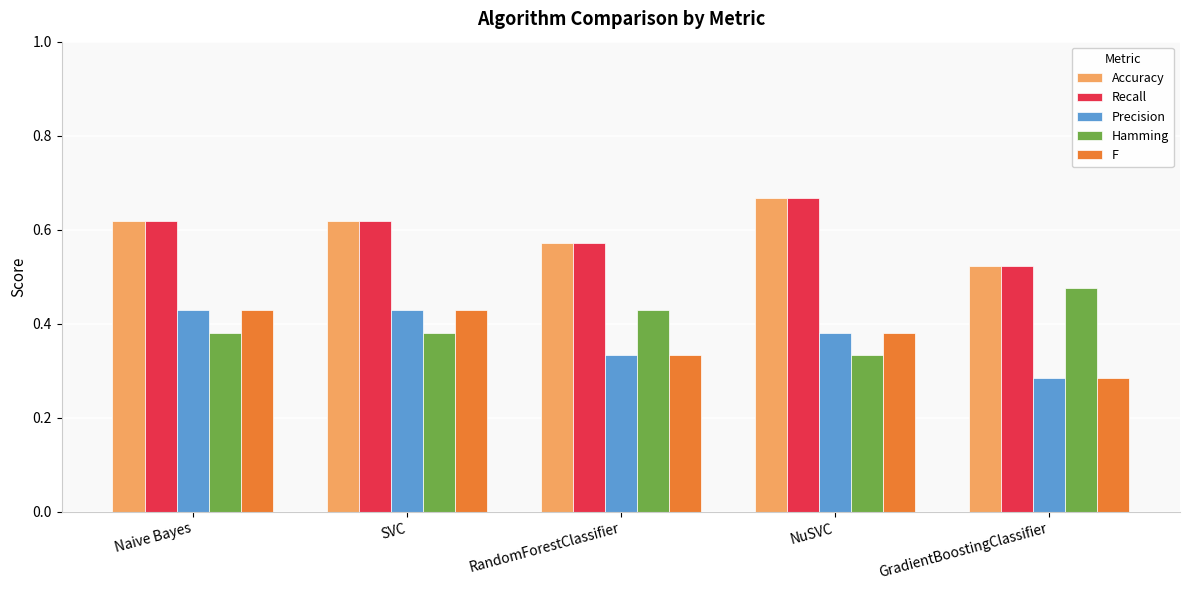

What are all the series names shown in the legend?

Accuracy, Recall, Precision, Hamming, F